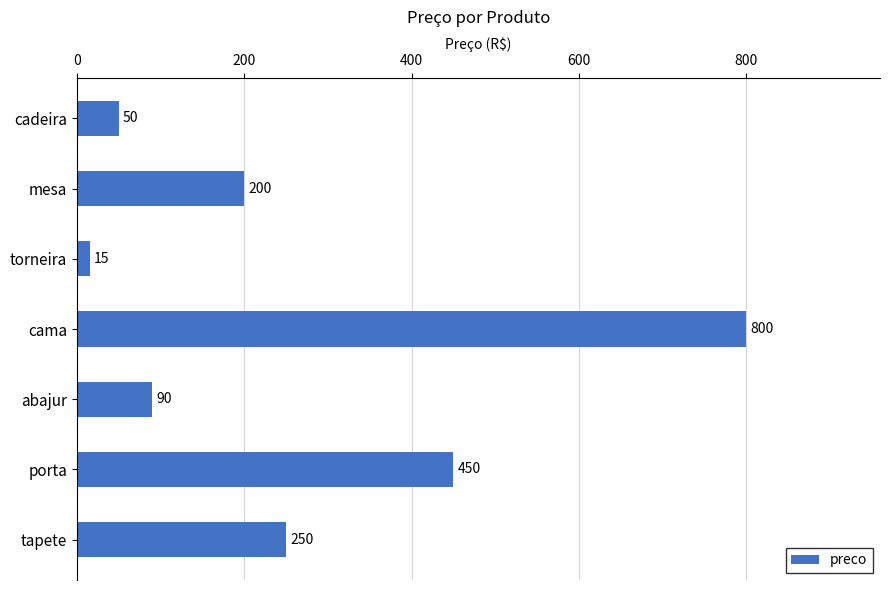

What is the label of the 1st bar from the top?

cadeira